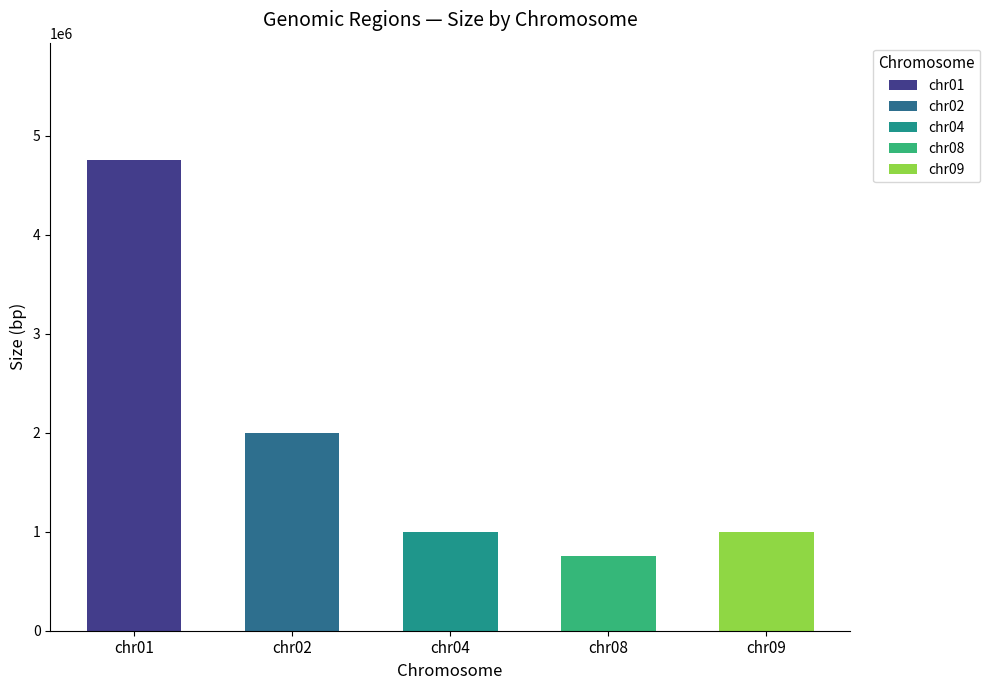

Where does the data first go above 1000000?

chr01